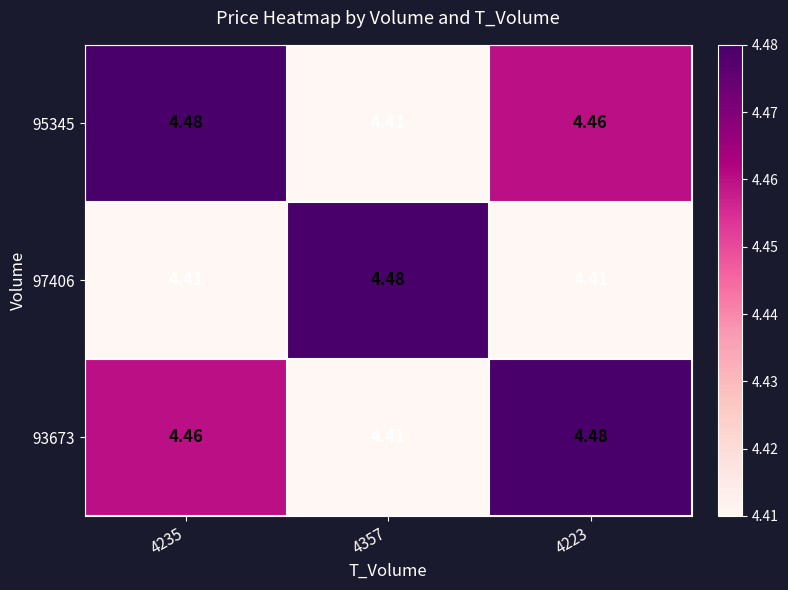

What is the spread (max minus min) of values at 4223?

0.1